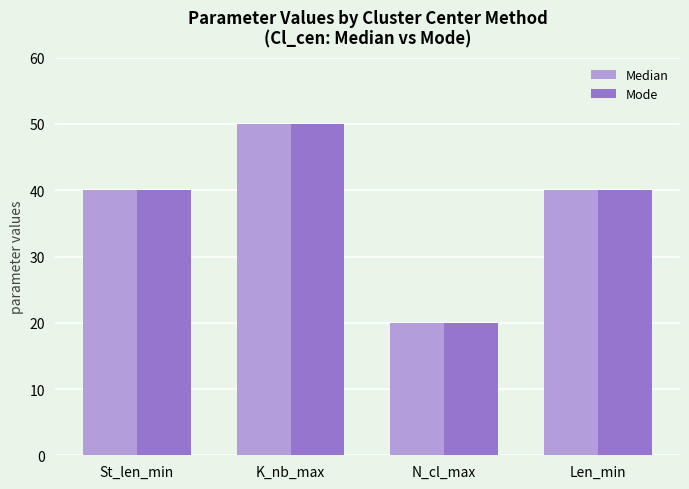

What value does the Mode series have at Len_min?

40